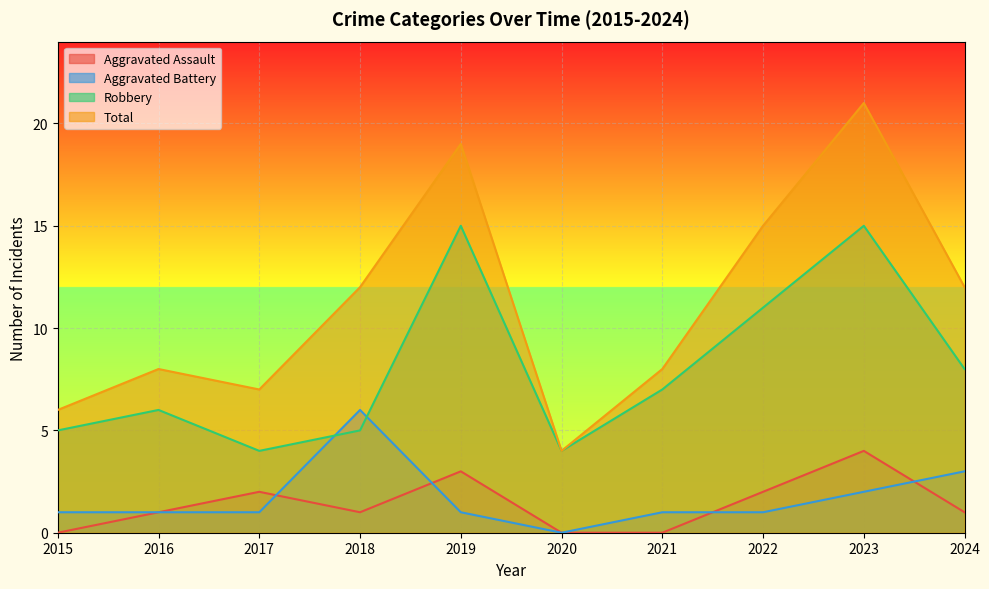

Read the Total value at 2024, to the nearest 10.

10